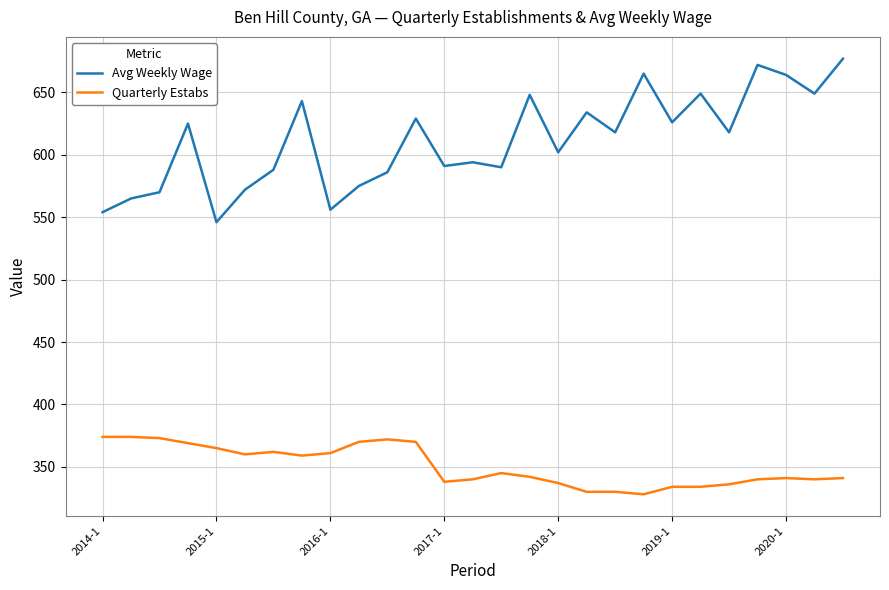

Rank the series by their average value, from lowest to highest.

Quarterly Estabs, Avg Weekly Wage